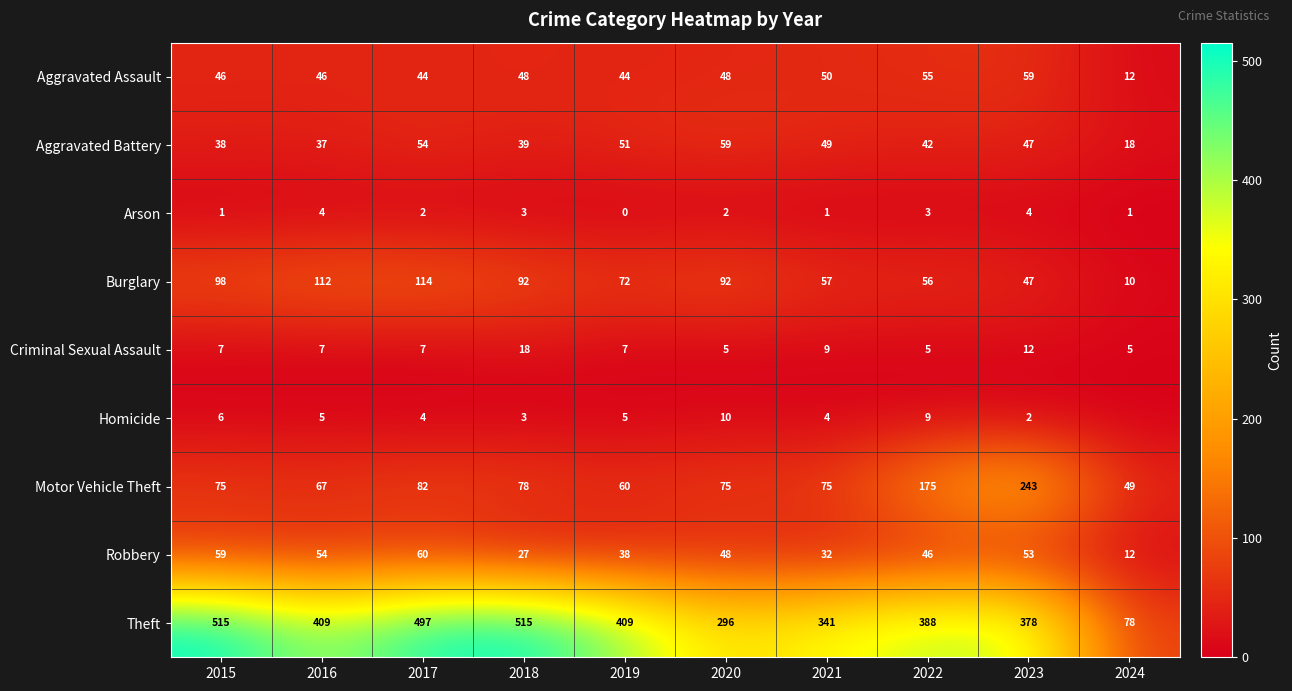

How many data points does each series have?

10